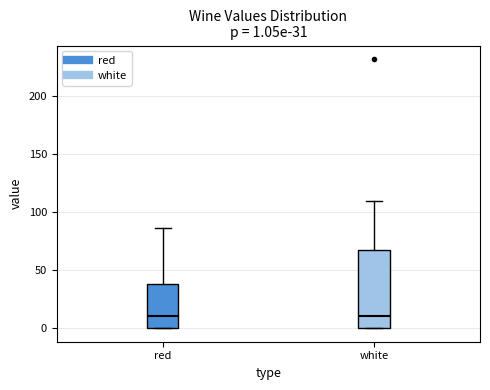

Which box is the tallest, from its lower edge to its upper edge?

white